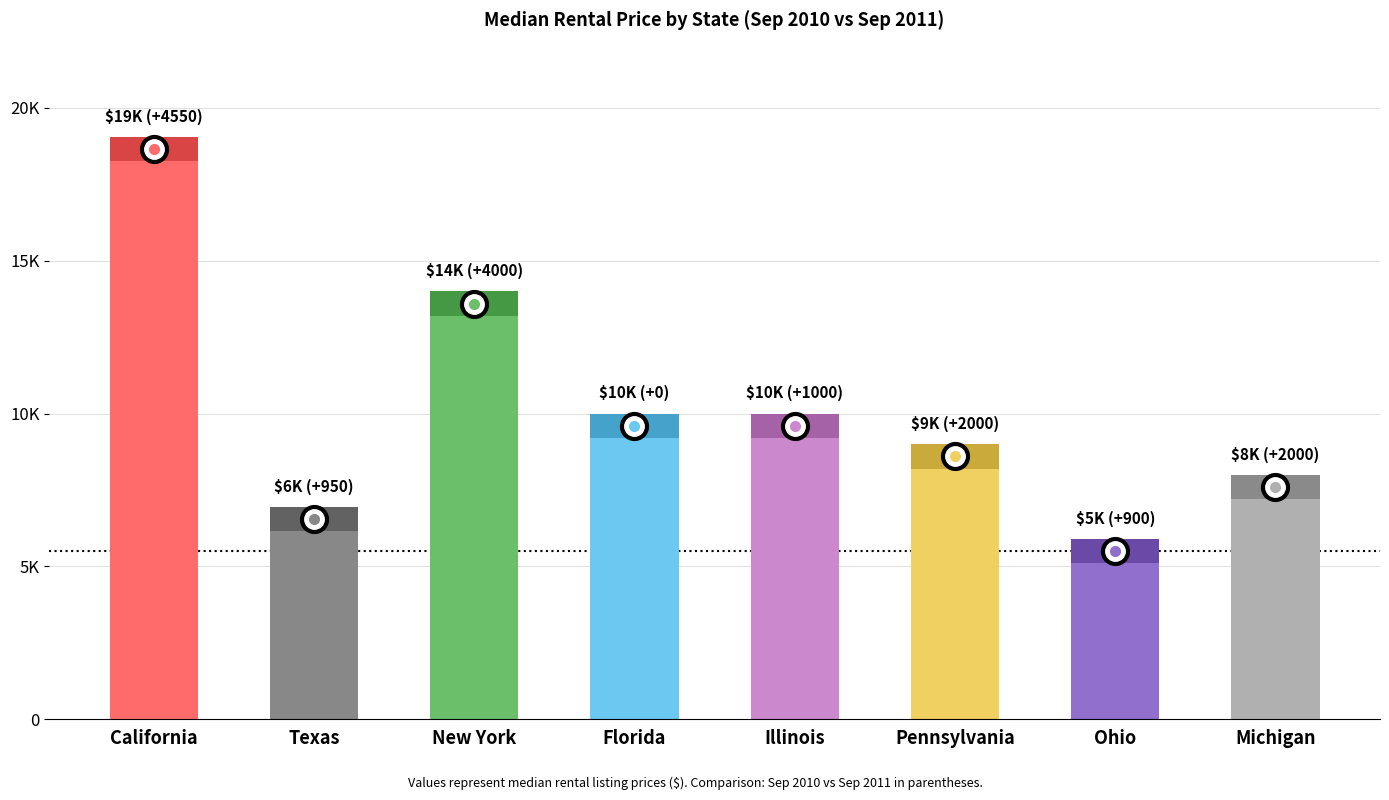

Are the bars horizontal?

No